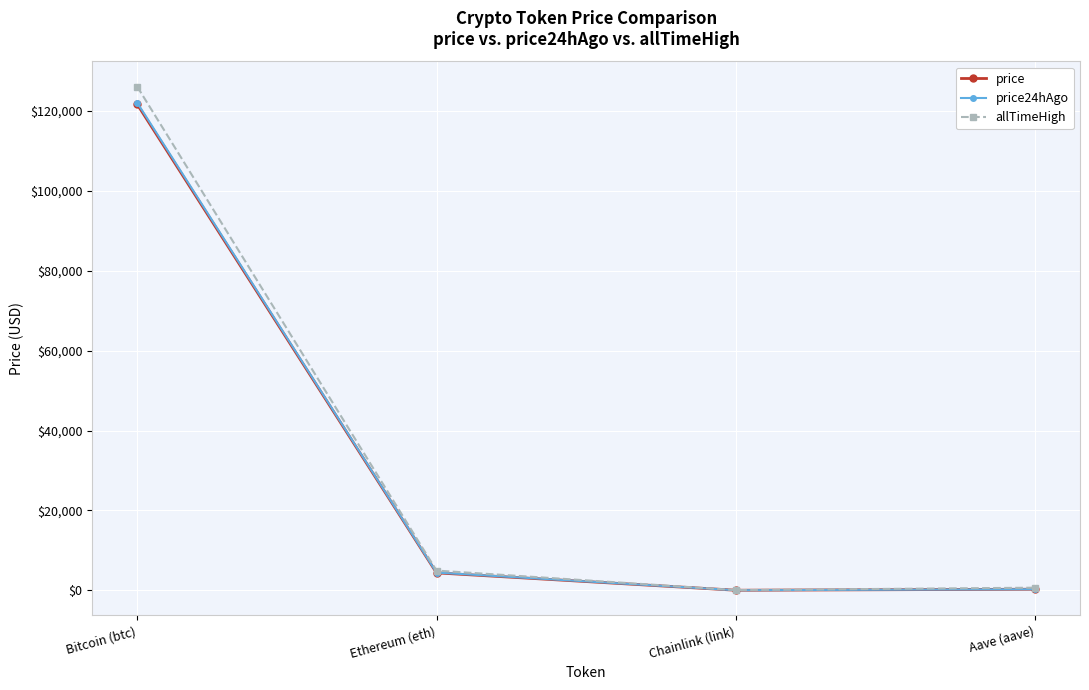

What is the spread (max minus min) of values at Bitcoin (btc)?

4424.0